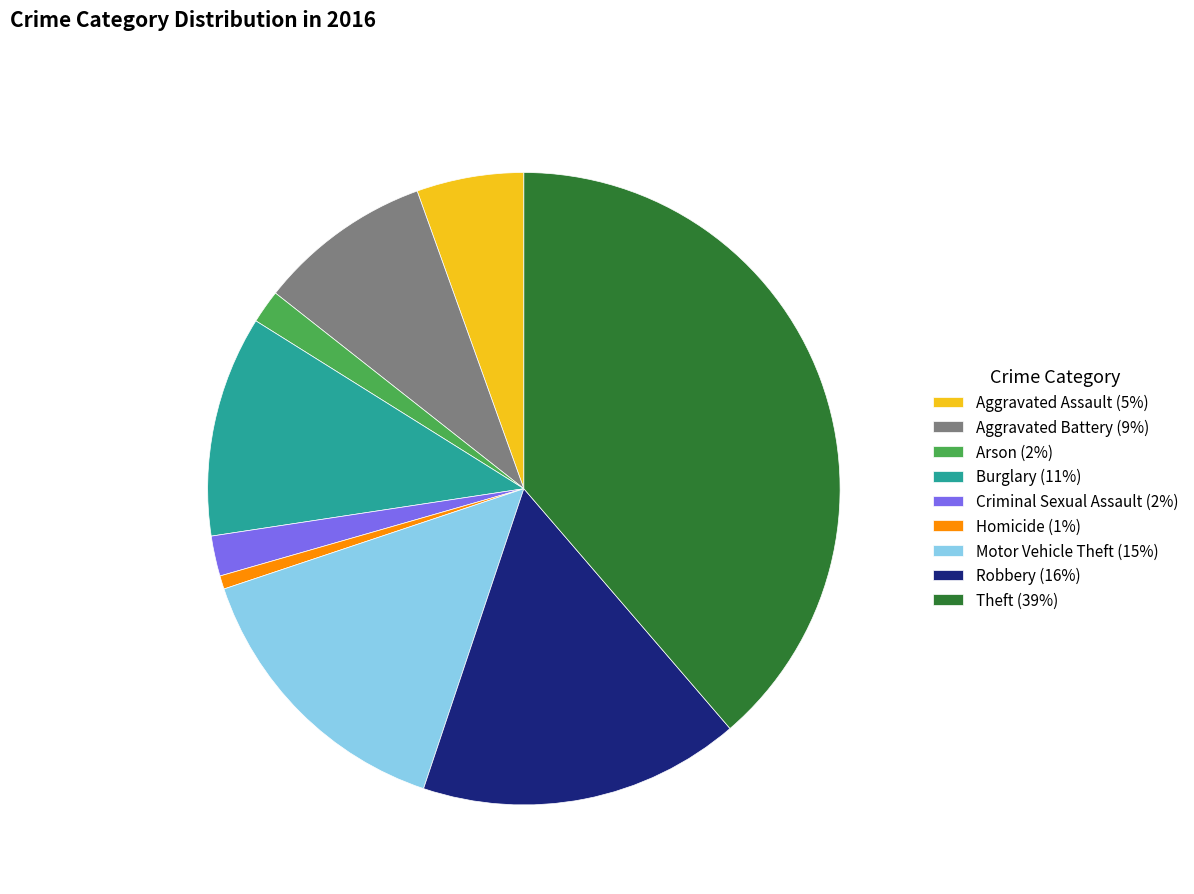

How many segments does this pie chart have?

9